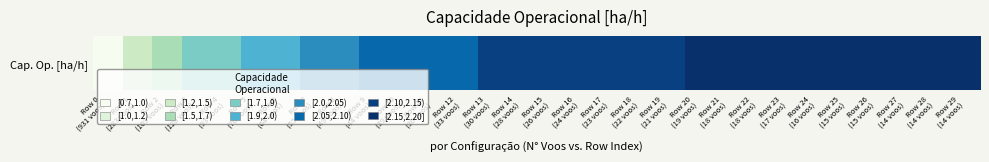

Reading left to right, list all the values displayed in this chart.

Row 0
(931 voos)=0.8	Row 1
(283 voos)=1.4	Row 2
(169 voos)=1.7	Row 3
(120 voos)=1.8	Row 4
(93 voos)=1.9	Row 5
(76 voos)=1.9	Row 6
(64 voos)=2.0	Row 7
(55 voos)=2.0	Row 8
(49 voos)=2.0	Row 9
(44 voos)=2.1	Row 10
(39 voos)=2.1	Row 11
(36 voos)=2.1	Row 12
(33 voos)=2.1	Row 13
(30 voos)=2.1	Row 14
(28 voos)=2.1	Row 15
(26 voos)=2.1	Row 16
(24 voos)=2.1	Row 17
(23 voos)=2.1	Row 18
(22 voos)=2.1	Row 19
(21 voos)=2.1	Row 20
(19 voos)=2.2	Row 21
(18 voos)=2.2	Row 22
(18 voos)=2.2	Row 23
(17 voos)=2.2	Row 24
(16 voos)=2.2	Row 25
(15 voos)=2.2	Row 26
(15 voos)=2.2	Row 27
(14 voos)=2.2	Row 28
(14 voos)=2.2	Row 29
(14 voos)=2.2